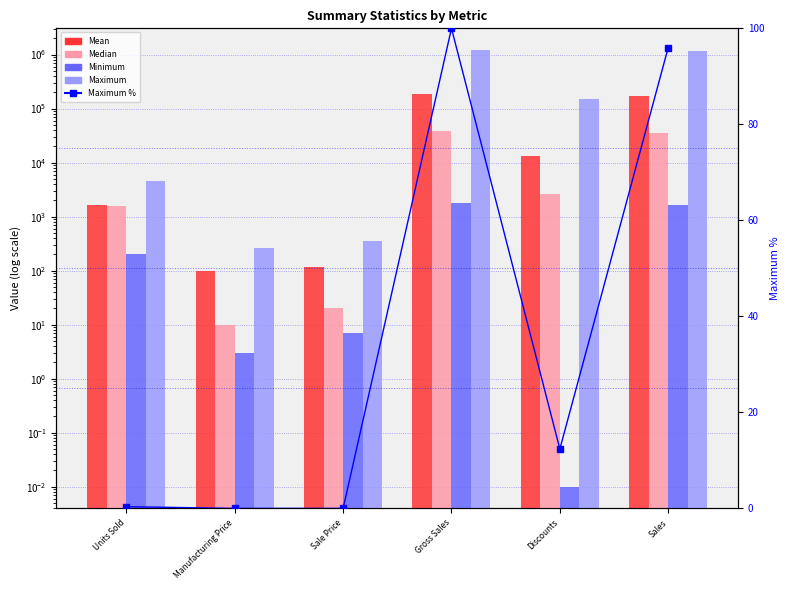

Between Units Sold and Discounts, which series saw the biggest shift?

Maximum